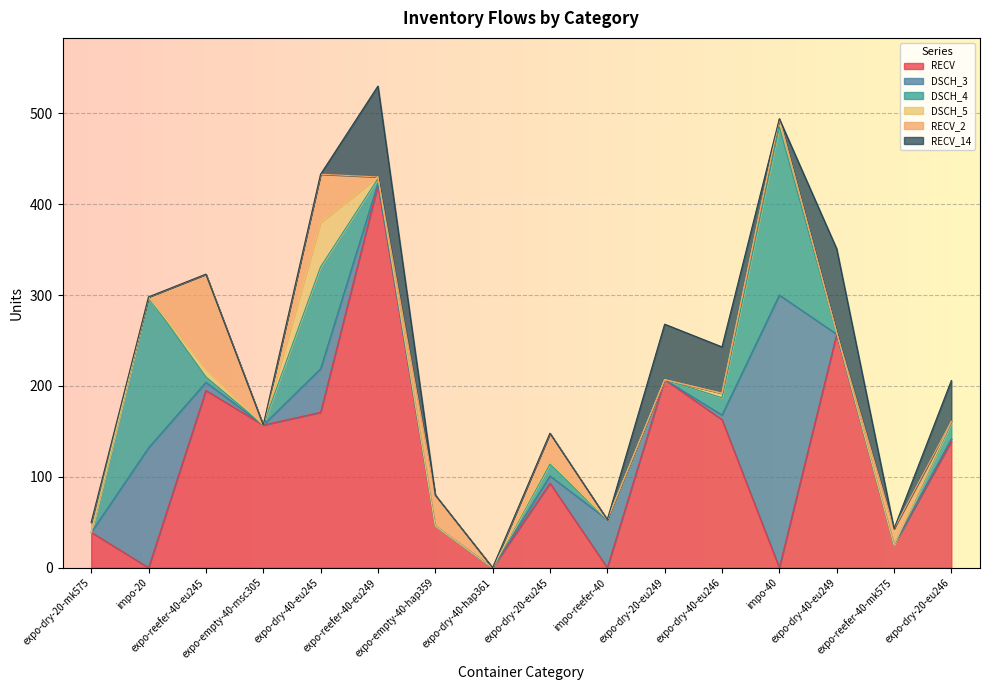

Between which two adjacent categories do RECV_2 and DSCH_5 first intersect?

expo-dry-40-eu245 and expo-reefer-40-eu249